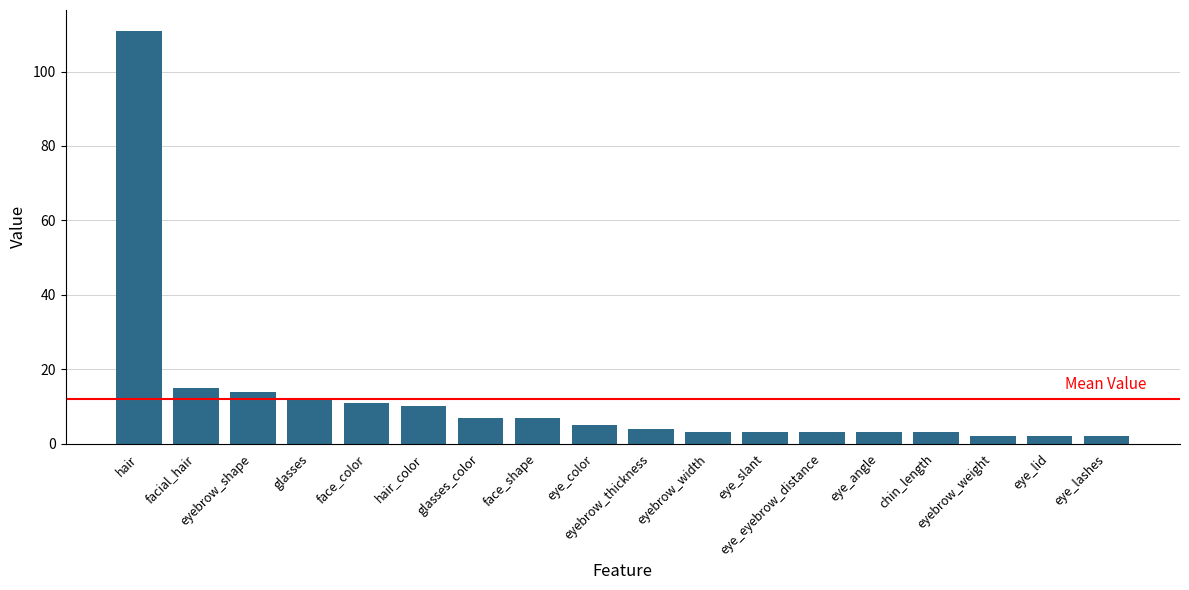

What is the label of the 16th bar from the right?

eyebrow_shape